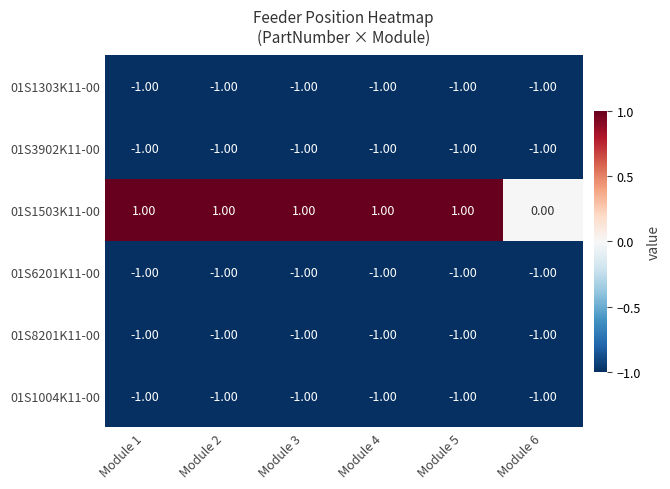

Which series has the largest range (max minus min)?

01S1503K11-00